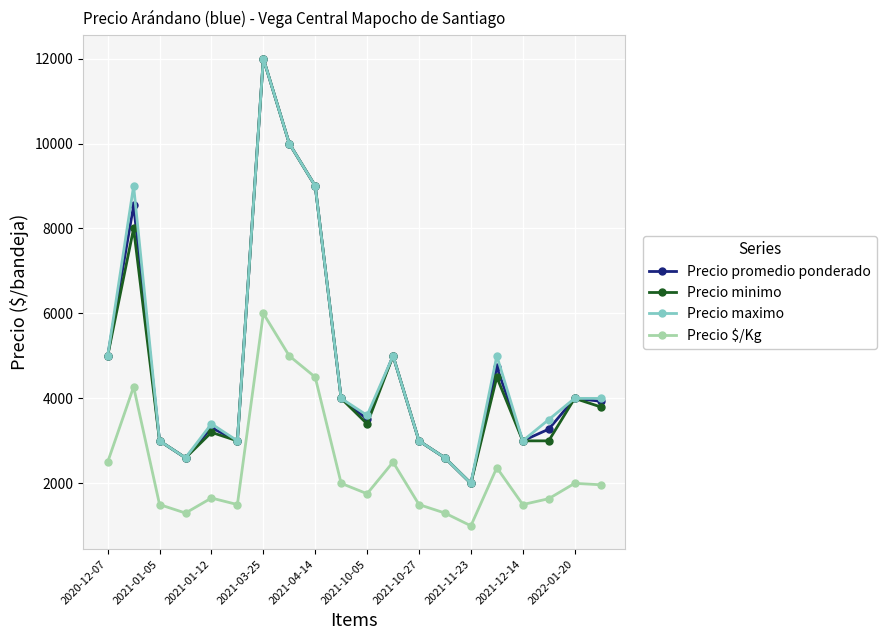

True or false: Precio $/Kg and Precio maximo cross at least once.

False